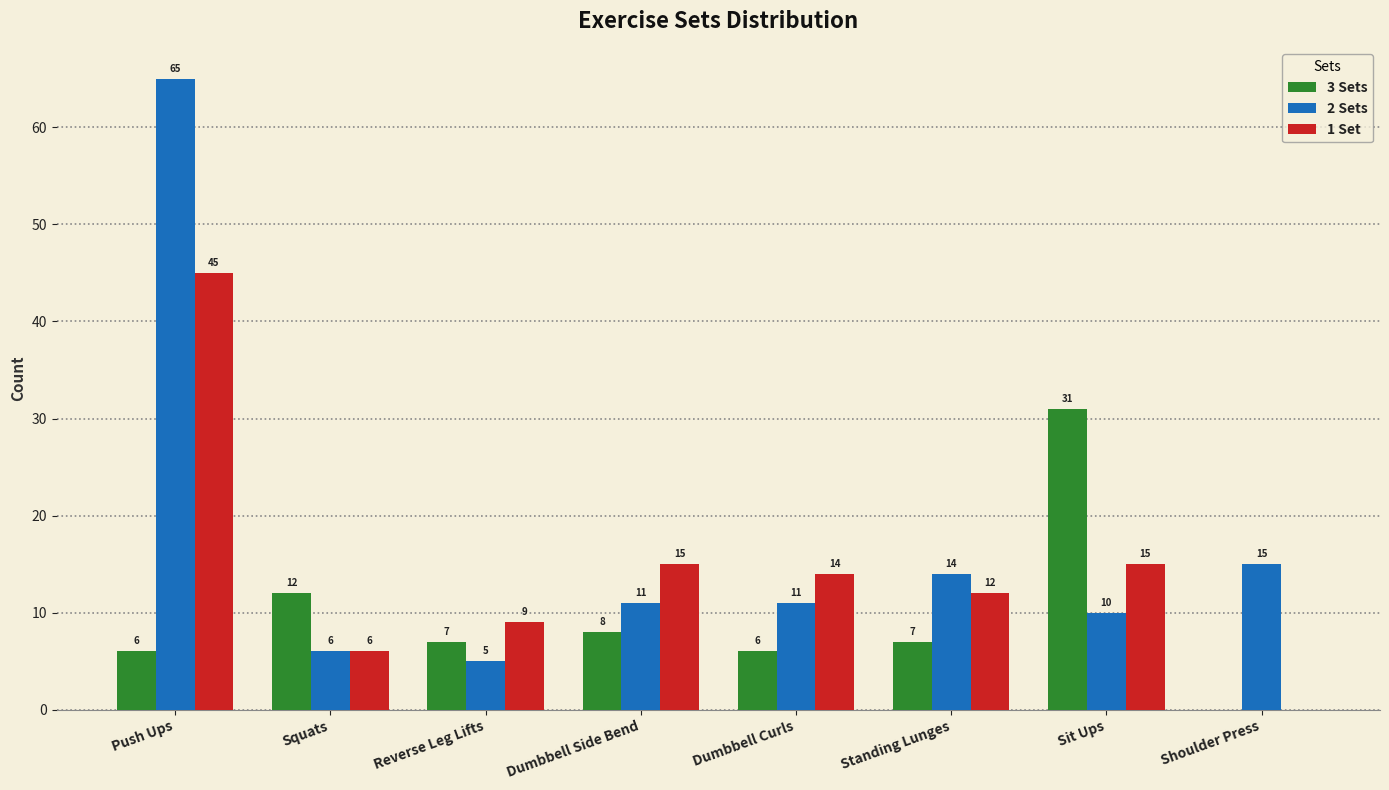

What is the sum of the 3 Sets values at Dumbbell Curls and Shoulder Press?

6